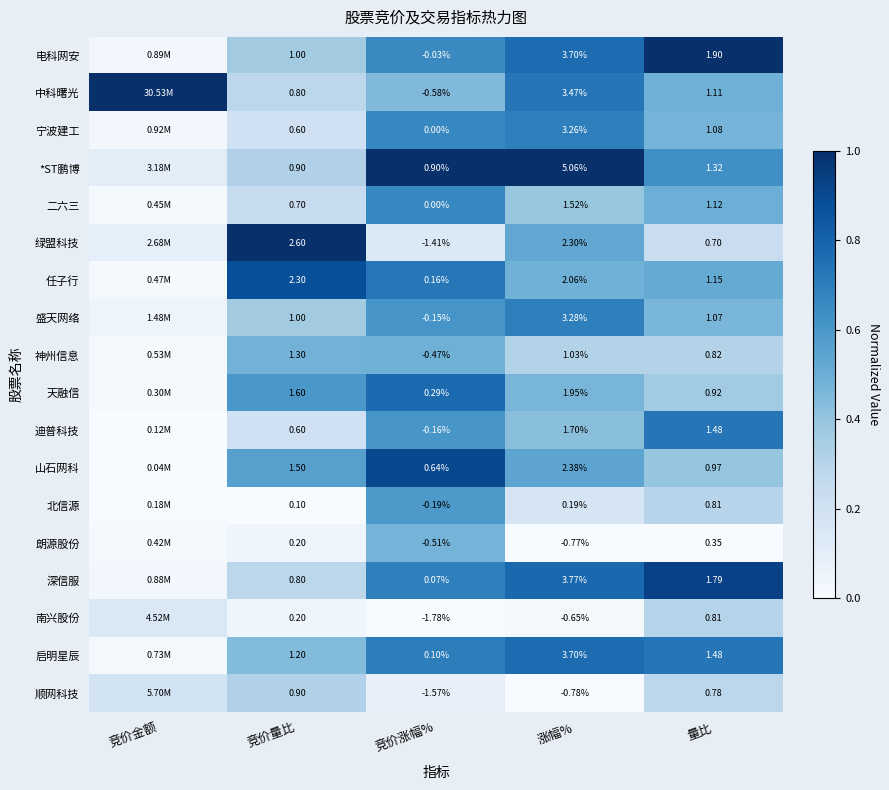

Which series changed the most between 竞价量比 and 量比?

绿盟科技